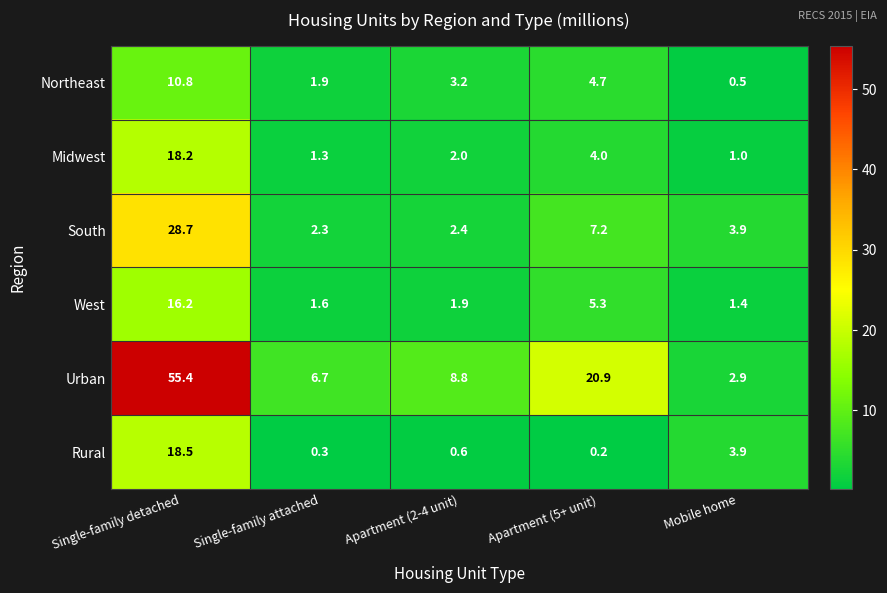

The Urban series shows 2.9 at Mobile home. True or false?

True